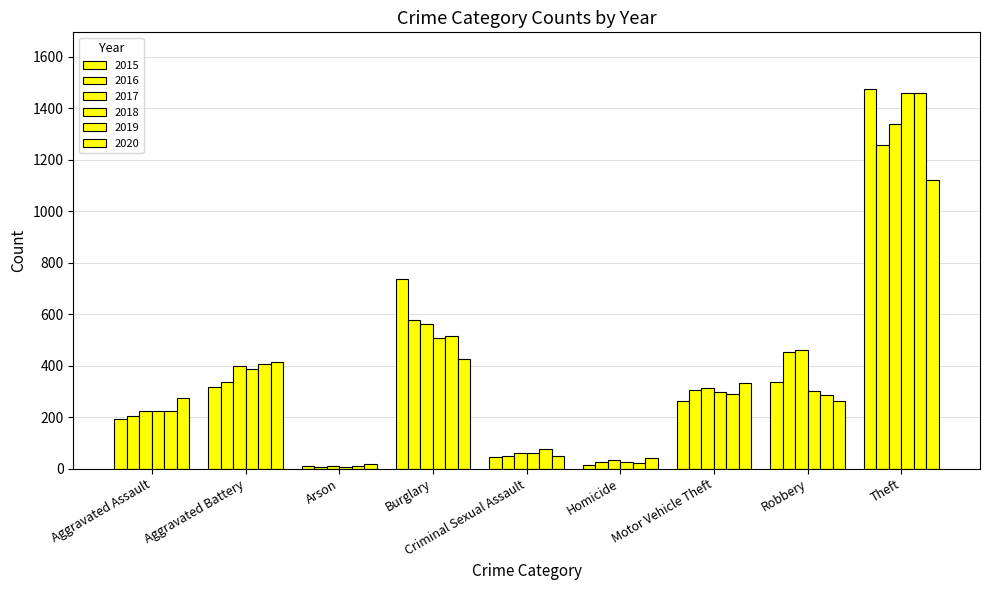

Does the chart contain stacked bars?

No